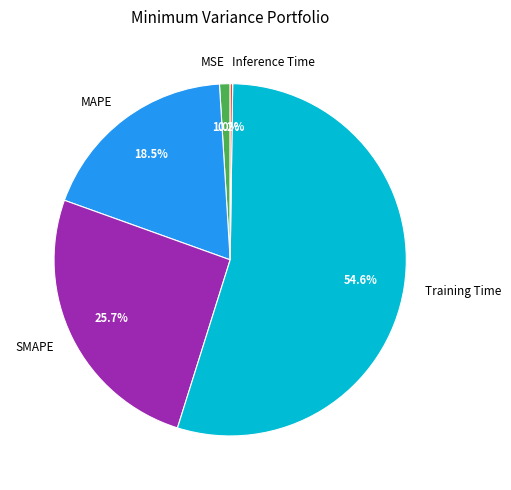

Which category has the biggest portion of the pie?

Training Time